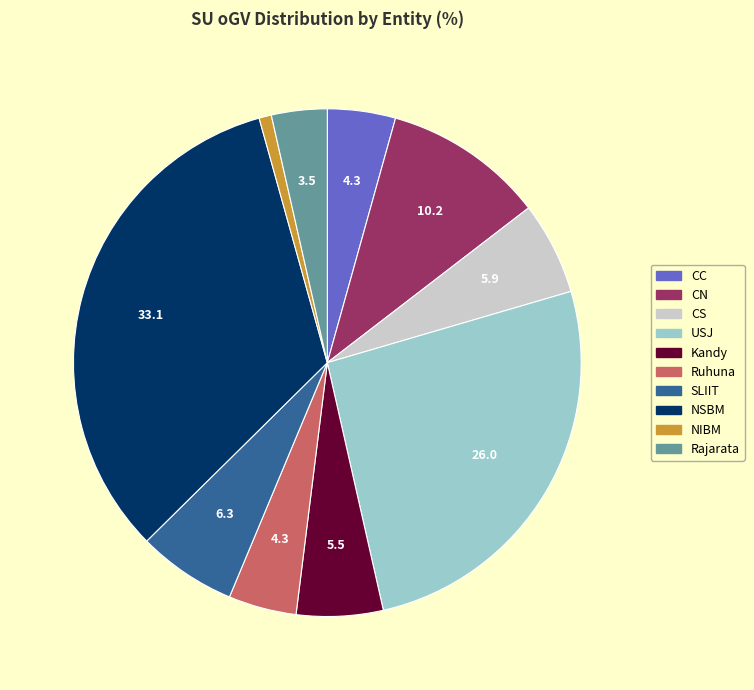

Do SLIIT and NSBM together represent more than half of the pie?

No